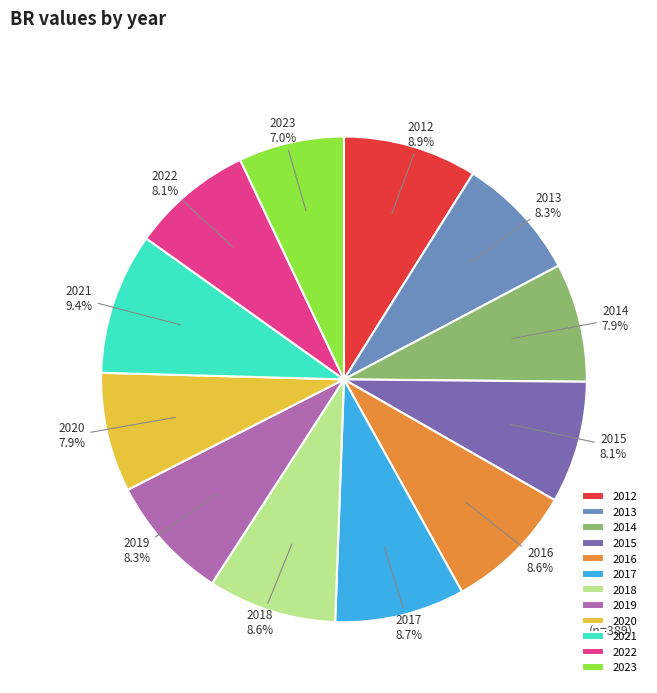

Does 2013 represent more than half of the total?

No